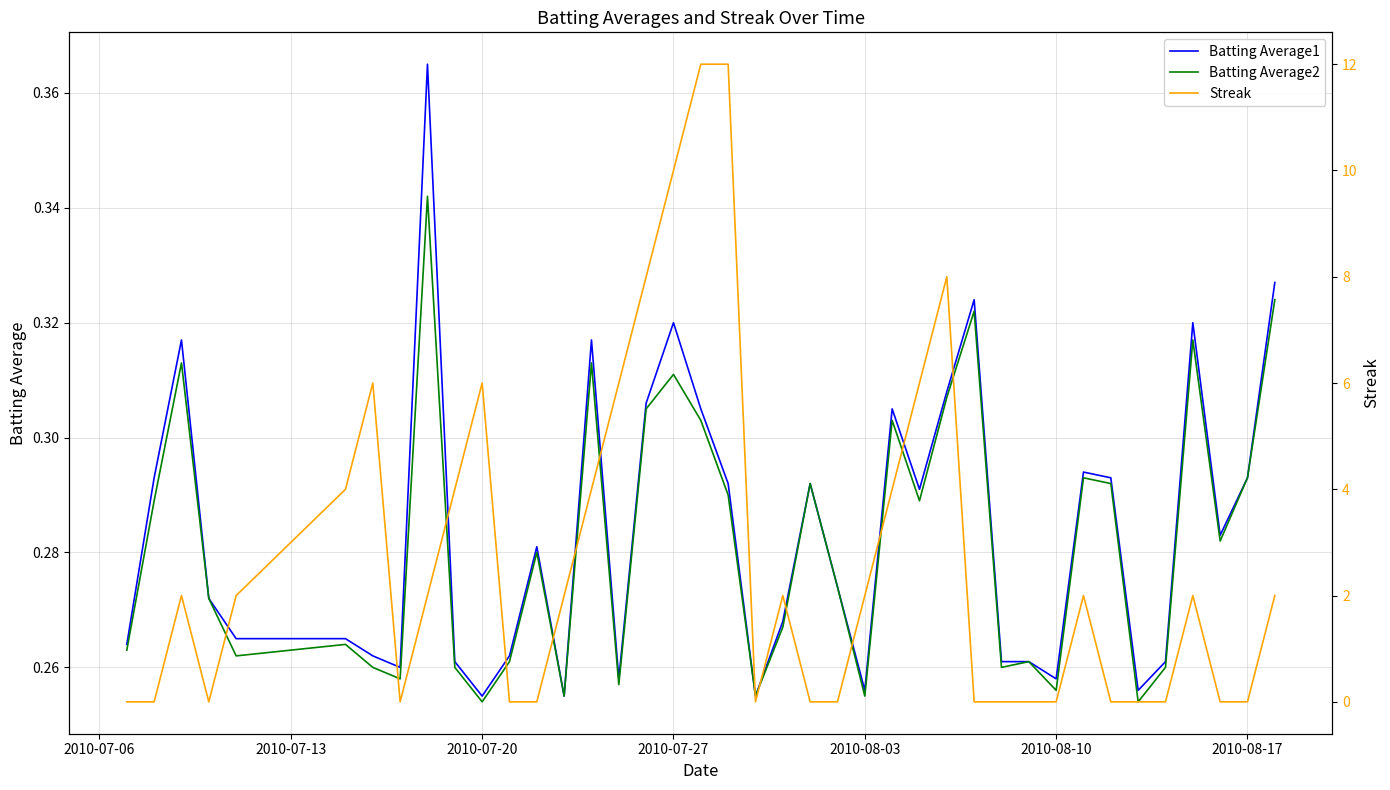

The value of Batting Average1 at 2010-08-03 is 0.1. True or false?

False